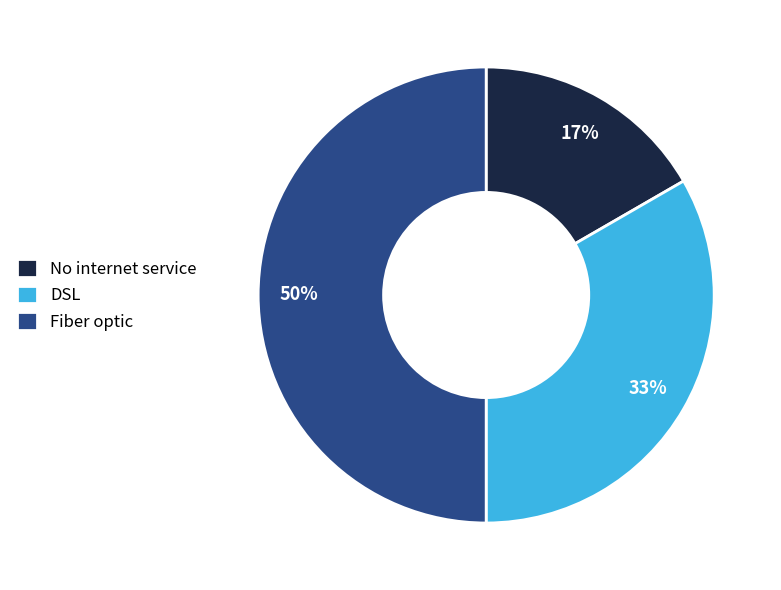

How many segments does this pie chart have?

3